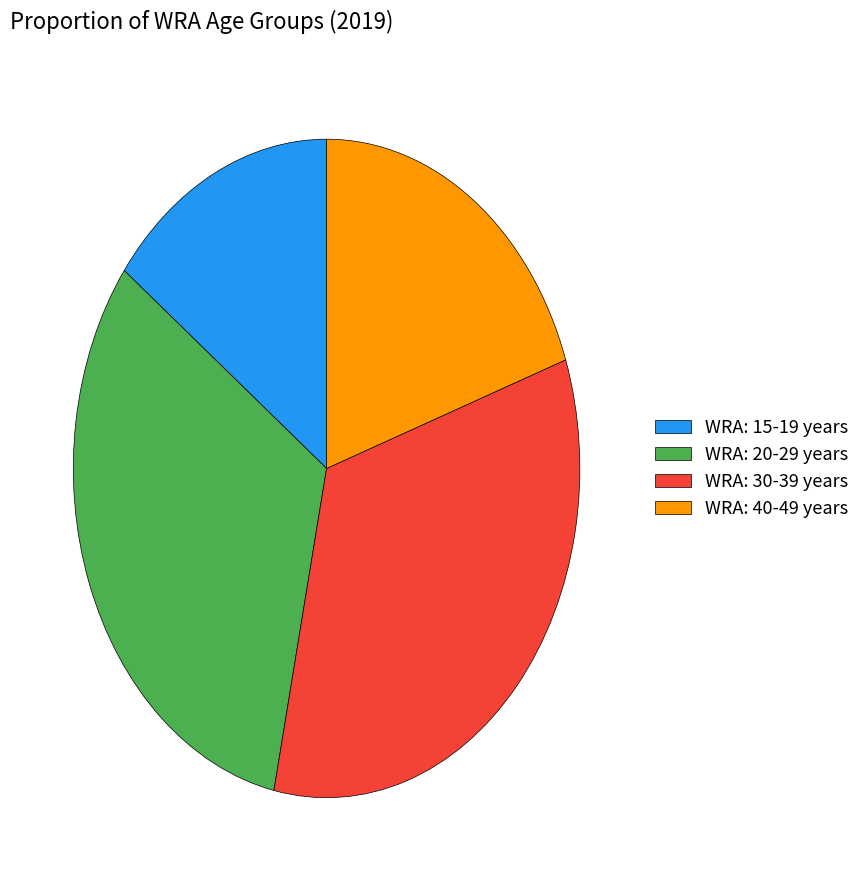

Is the sum of WRA: 20-29 years and WRA: 15-19 years greater than half?

No